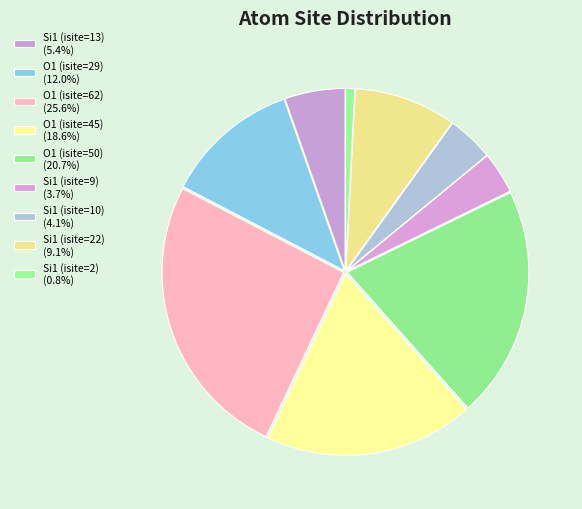

To the nearest percent, what percentage of the pie is O1 (isite=45)?

19%